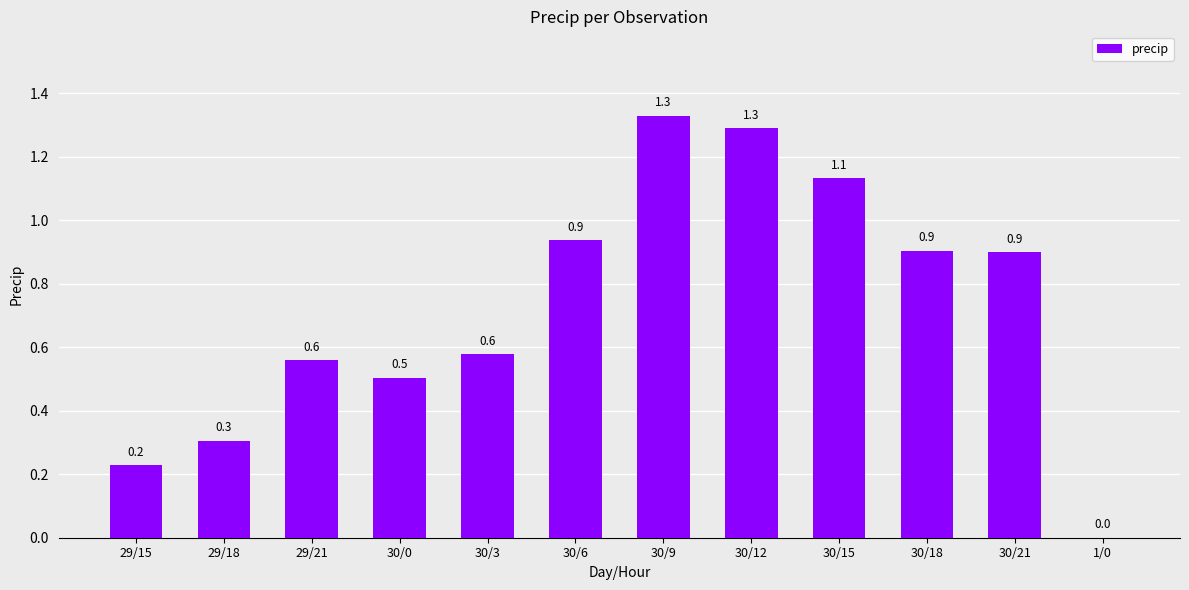

Reading left to right, transcribe all the data shown in this chart.

29/15=0.2	29/18=0.3	29/21=0.6	30/0=0.5	30/3=0.6	30/6=0.9	30/9=1.3	30/12=1.3	30/15=1.1	30/18=0.9	30/21=0.9	1/0=0.0